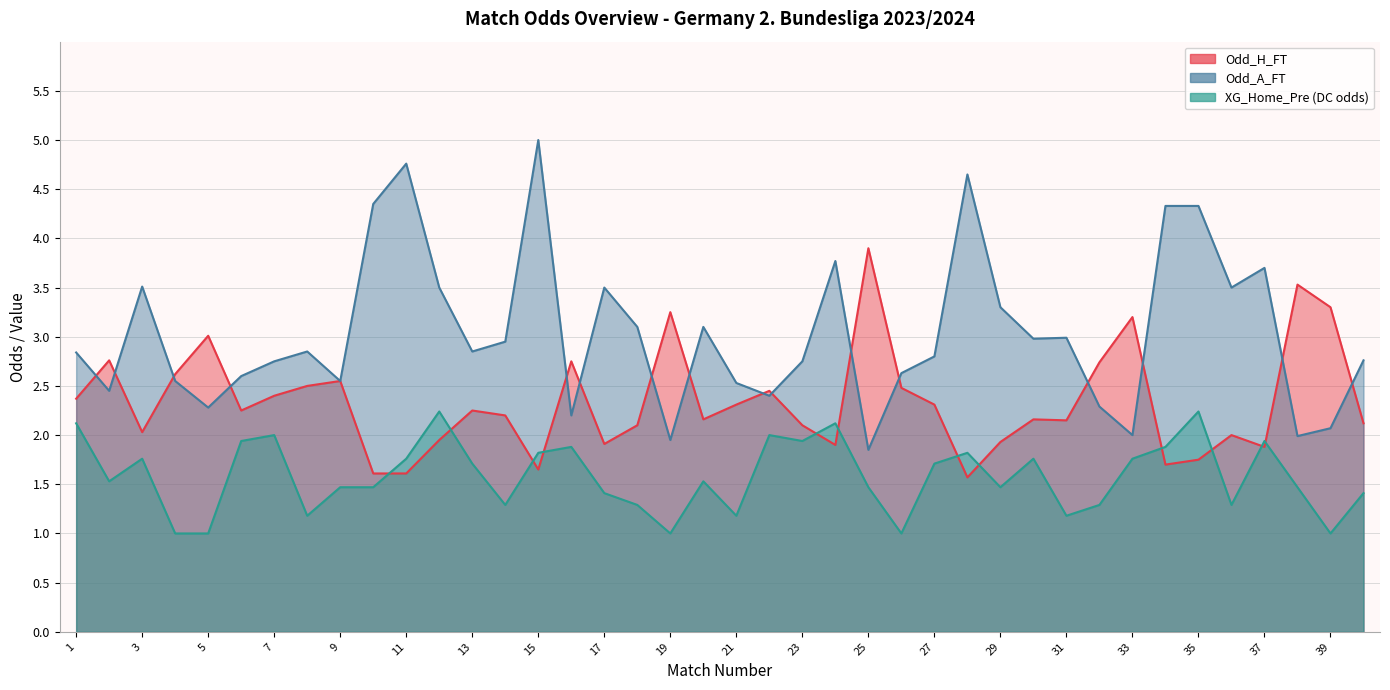

True or false: XG_Home_Pre and Odd_A_FT intersect in this chart.

False